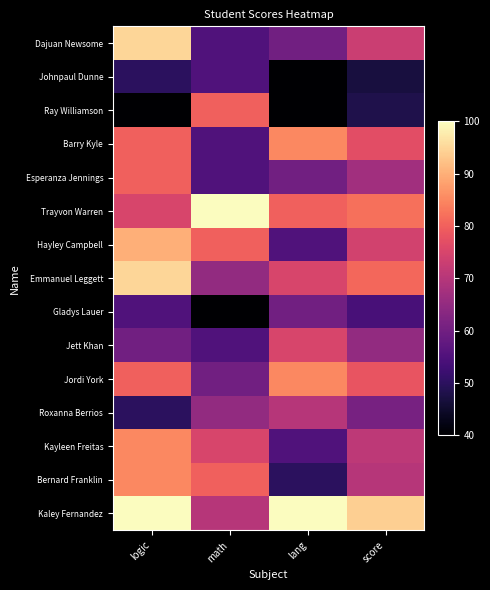

Count the number of categories in the chart.

4